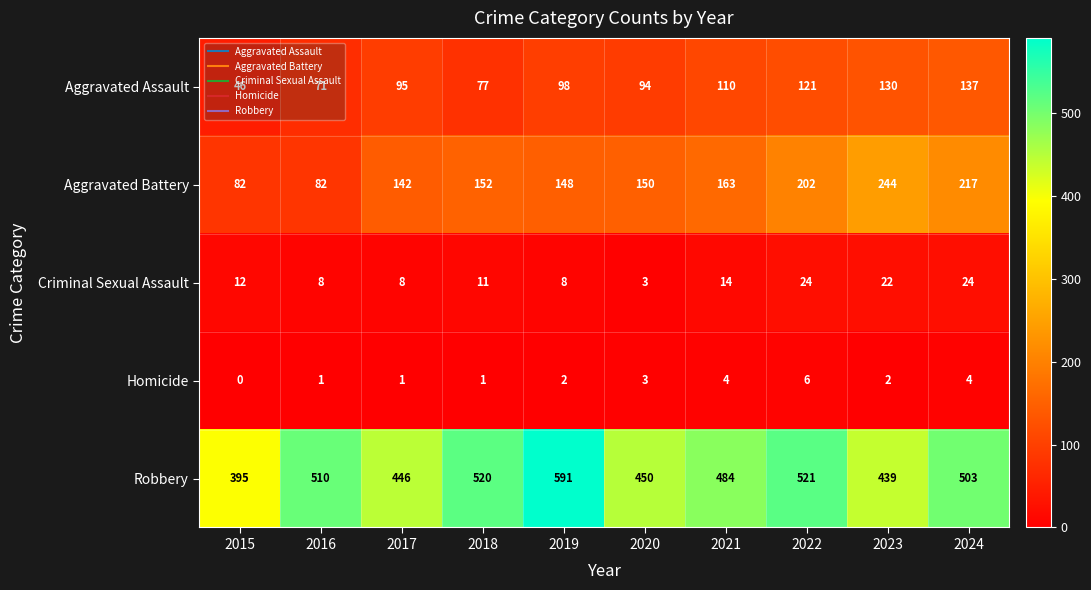

Which category has the lowest value in the Aggravated Assault series?

2015